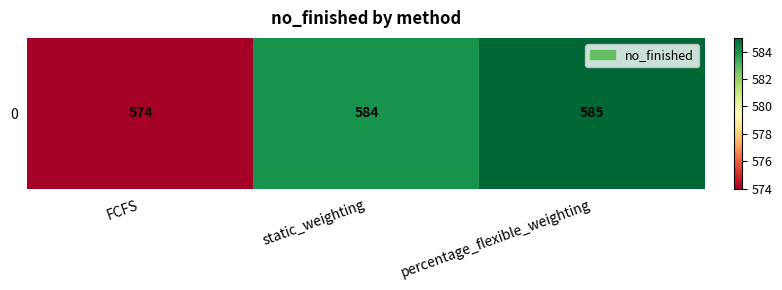

Reading right to left, list all the values displayed in this chart.

585	584	574